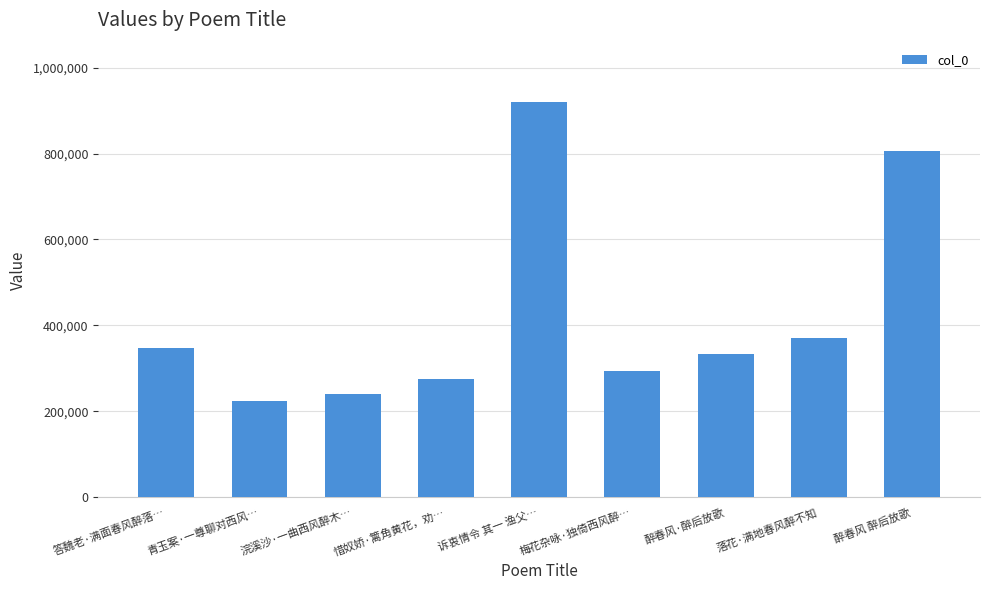

What is the average value?

423205